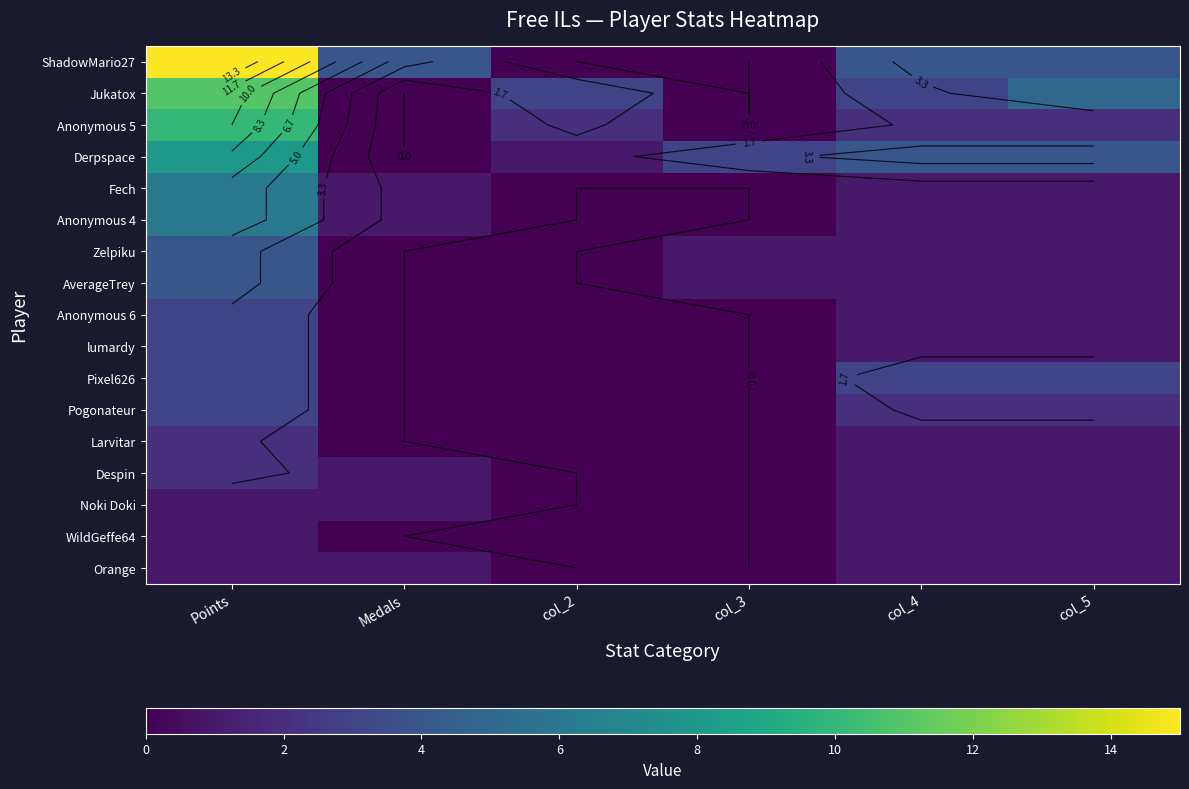

Rank the categories by Derpspace value from lowest to highest.

Medals, col_2, col_3, col_4, col_5, Points